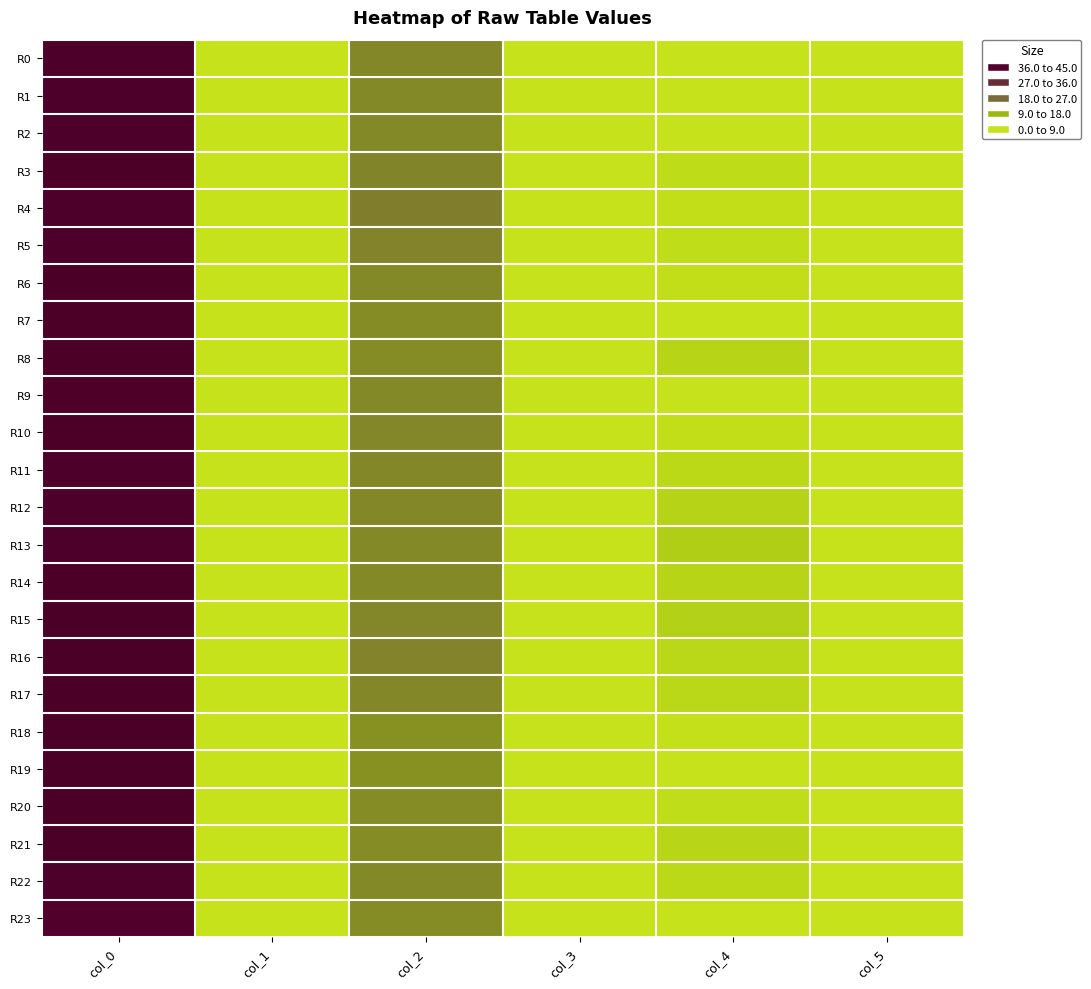

Which series has the largest total across all categories?

R15